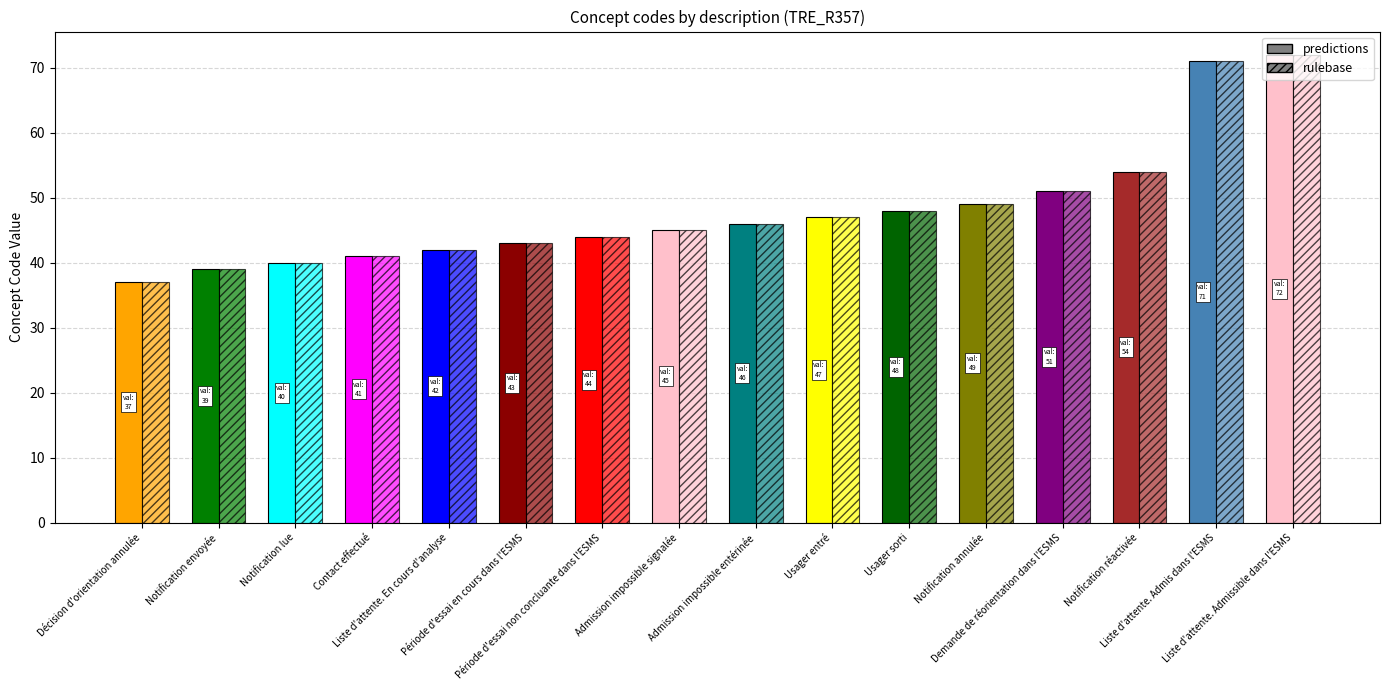

Is the value of rulebase at Notification réactivée greater than the value of predictions at Contact effectué?

Yes